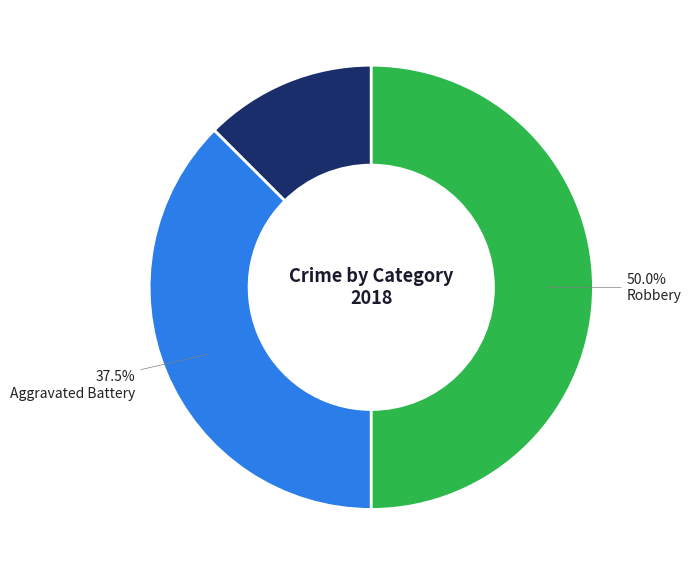

How many slices are in this pie chart?

3